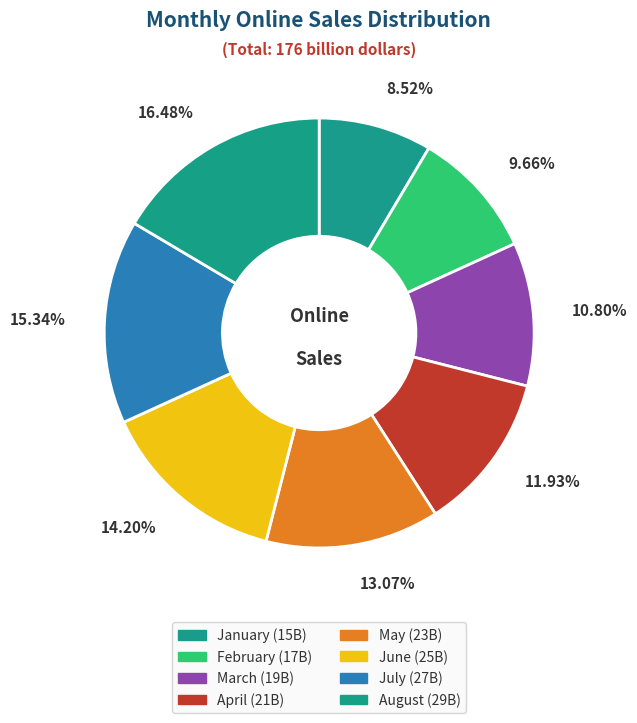

Rank the categories by value from lowest to highest.

January, February, March, April, May, June, July, August